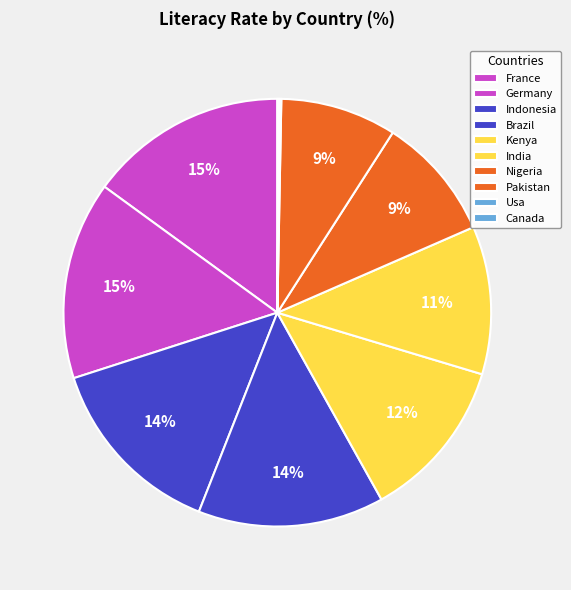

What is the total percentage of India and Usa?

11.3%